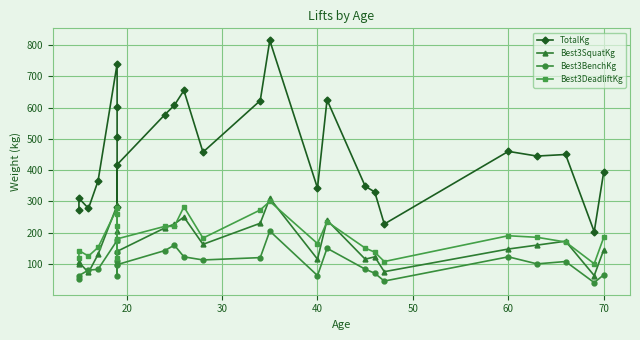

What is the minimum value for TotalKg?

203.0